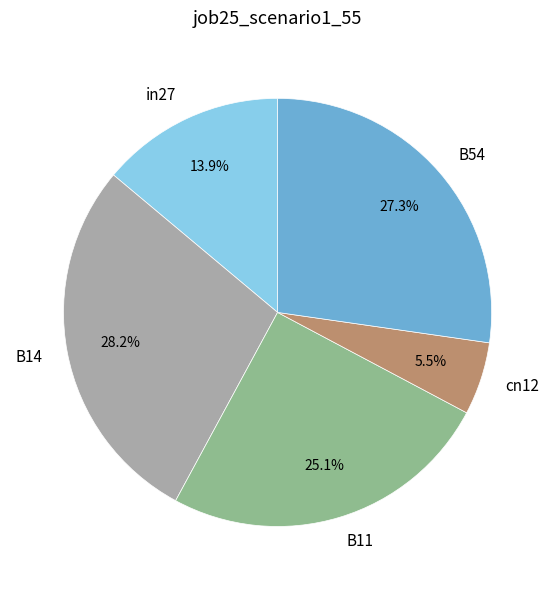

Which slice is the smallest?

cn12